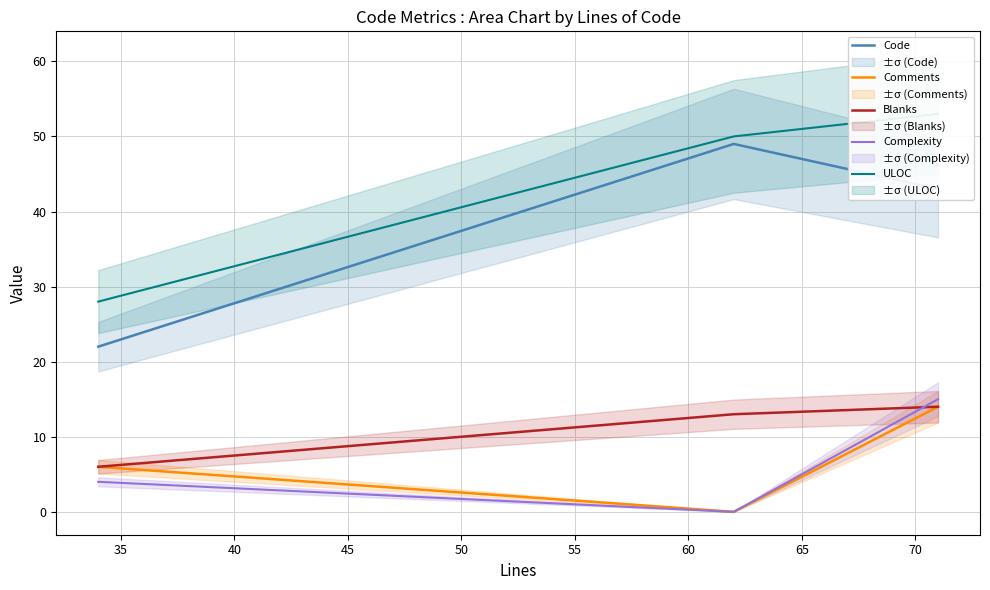

How many data points in Complexity are above 4?

1